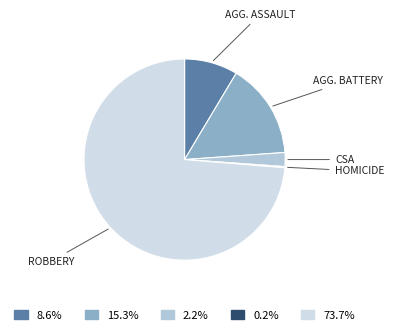

Is there a majority slice in this chart?

Yes